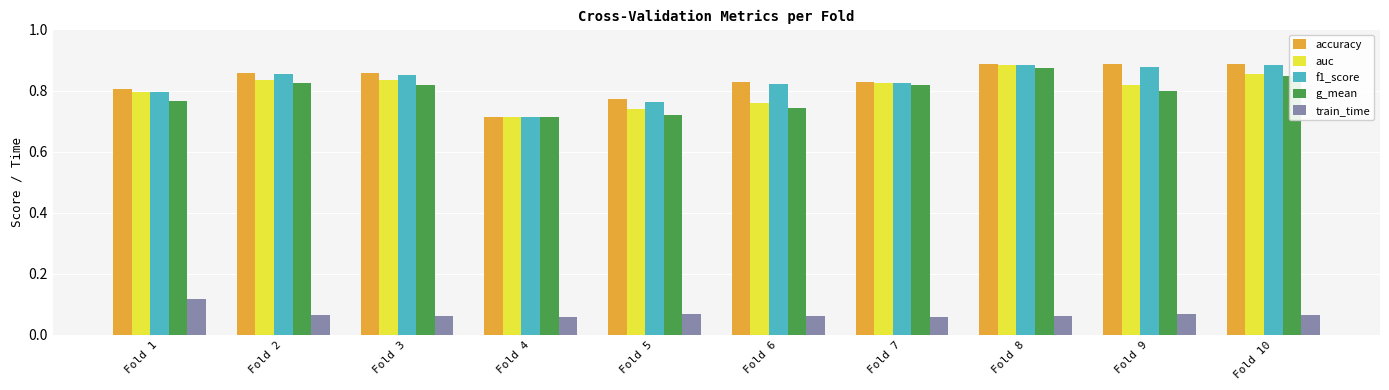

Is the value of train_time at Fold 2 greater than the value of f1_score at Fold 4?

No